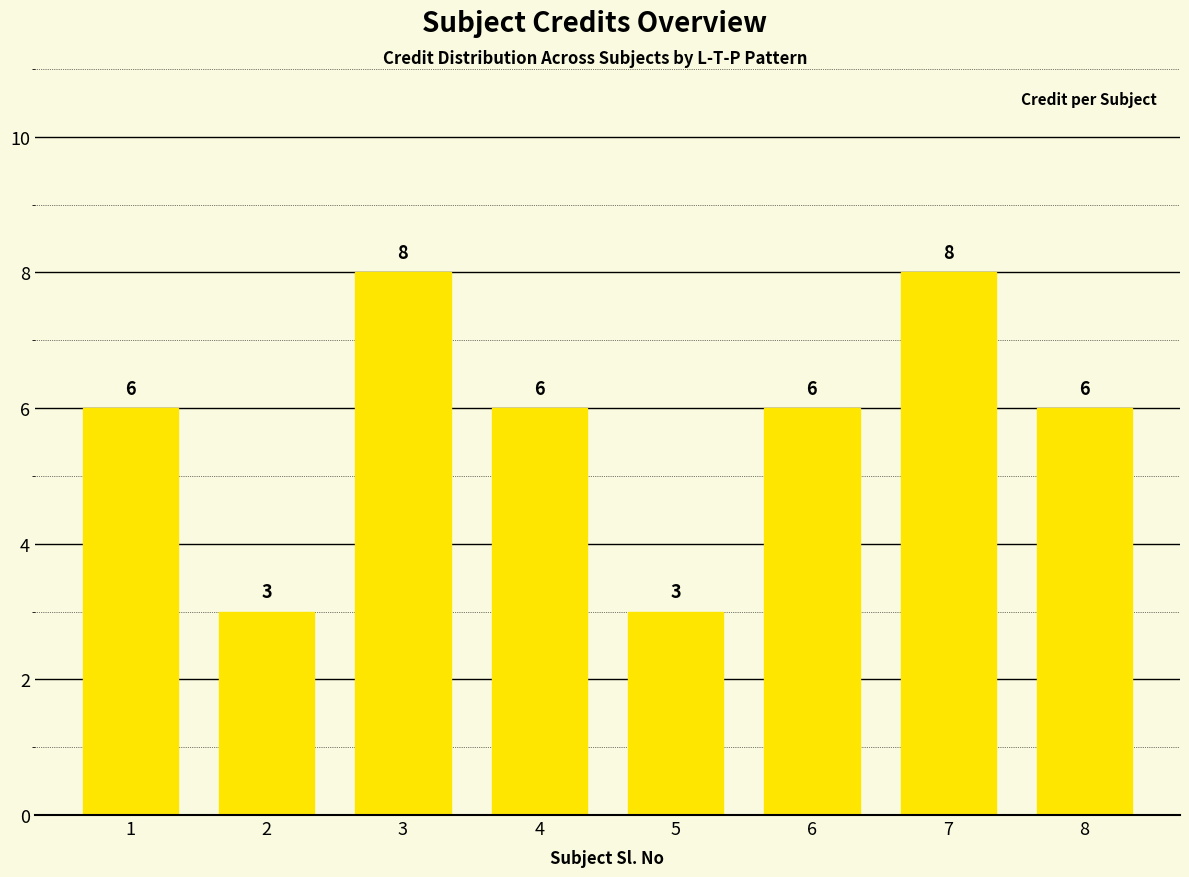

What is the smallest value displayed?

3